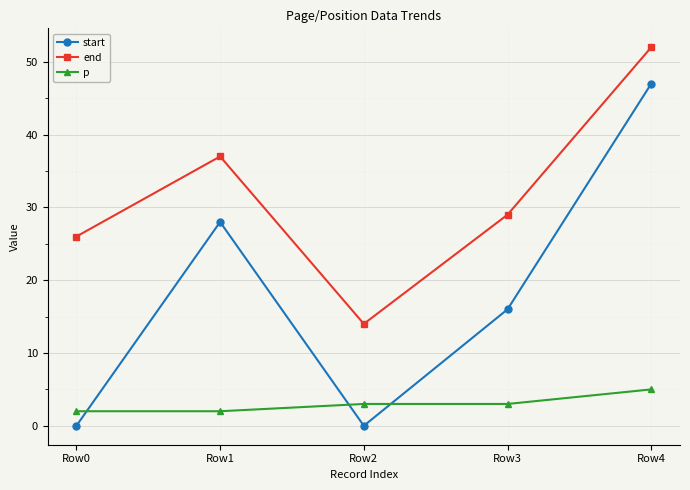

Reading right to left, transcribe all the data shown in this chart.

start: Row4=47	Row3=16	Row2=0	Row1=28	Row0=0
end: Row4=52	Row3=29	Row2=14	Row1=37	Row0=26
p: Row4=5	Row3=3	Row2=3	Row1=2	Row0=2